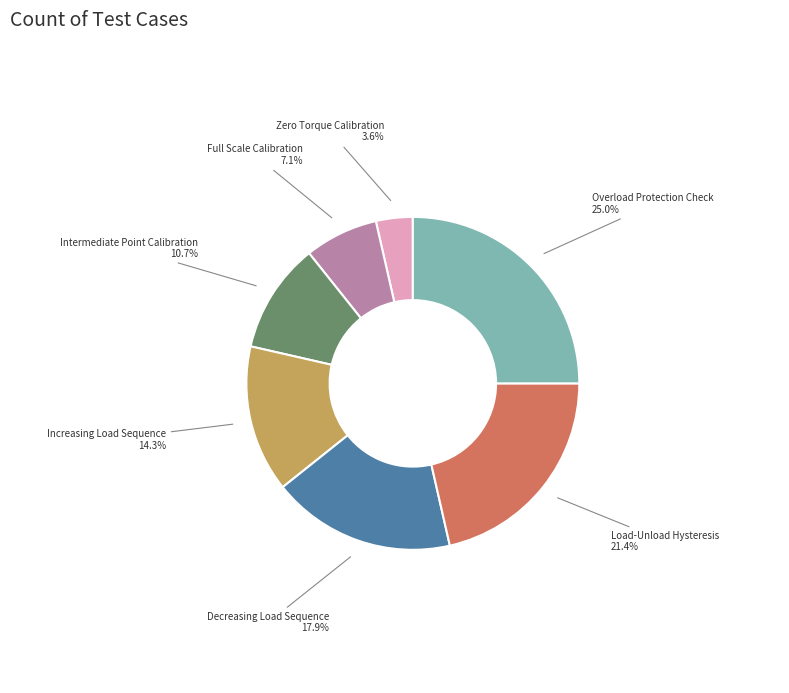

Between Decreasing Load Sequence and Increasing Load Sequence, which is larger?

Decreasing Load Sequence